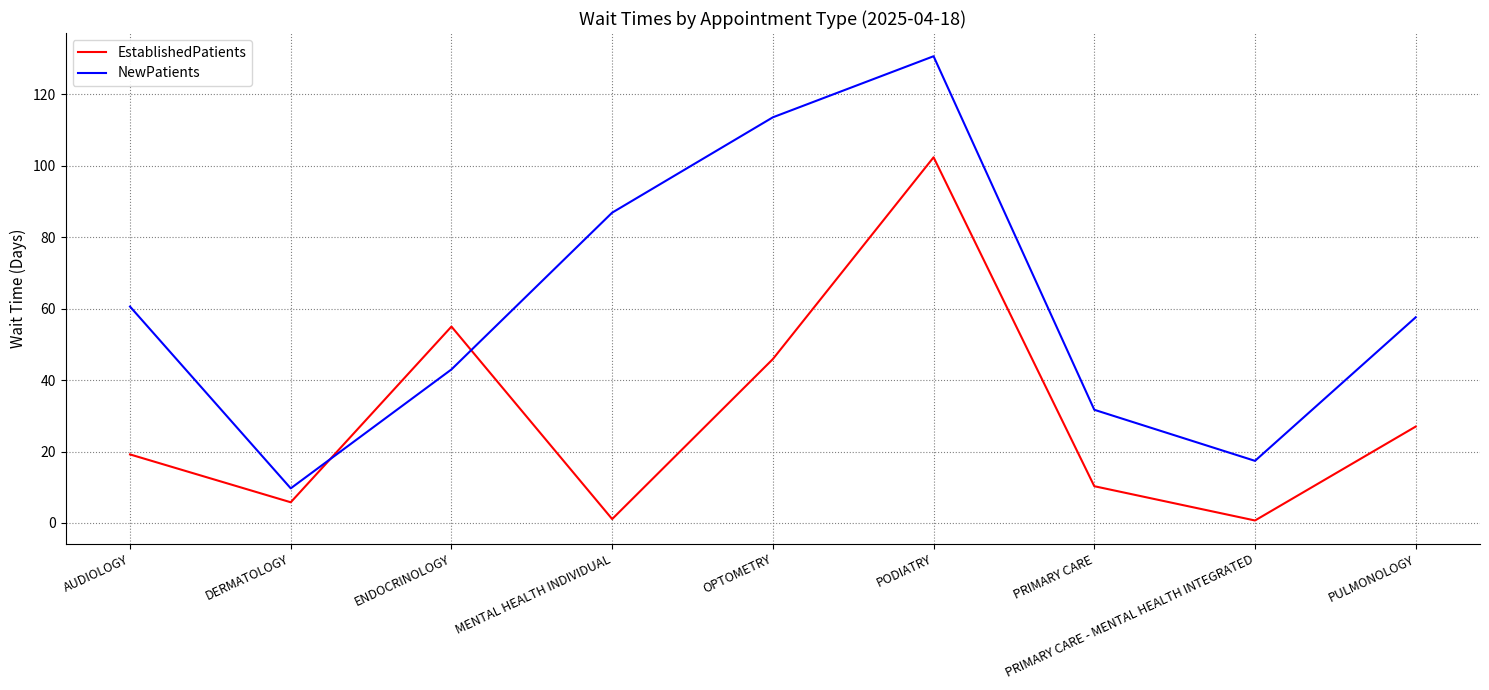

How many interior local peaks does the EstablishedPatients series have?

2